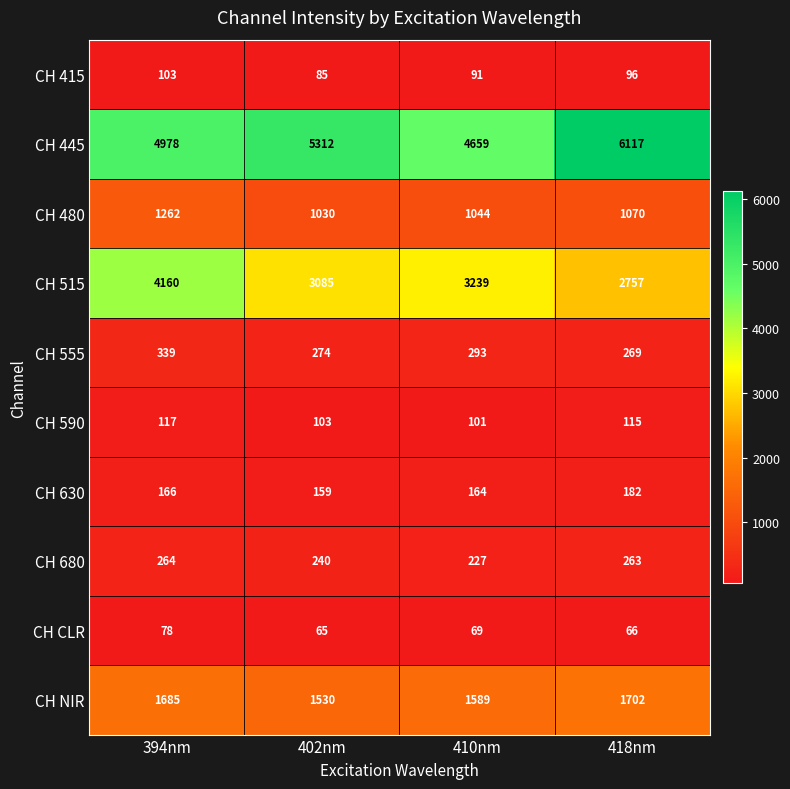

At which category is the sum across all series the highest?

394nm